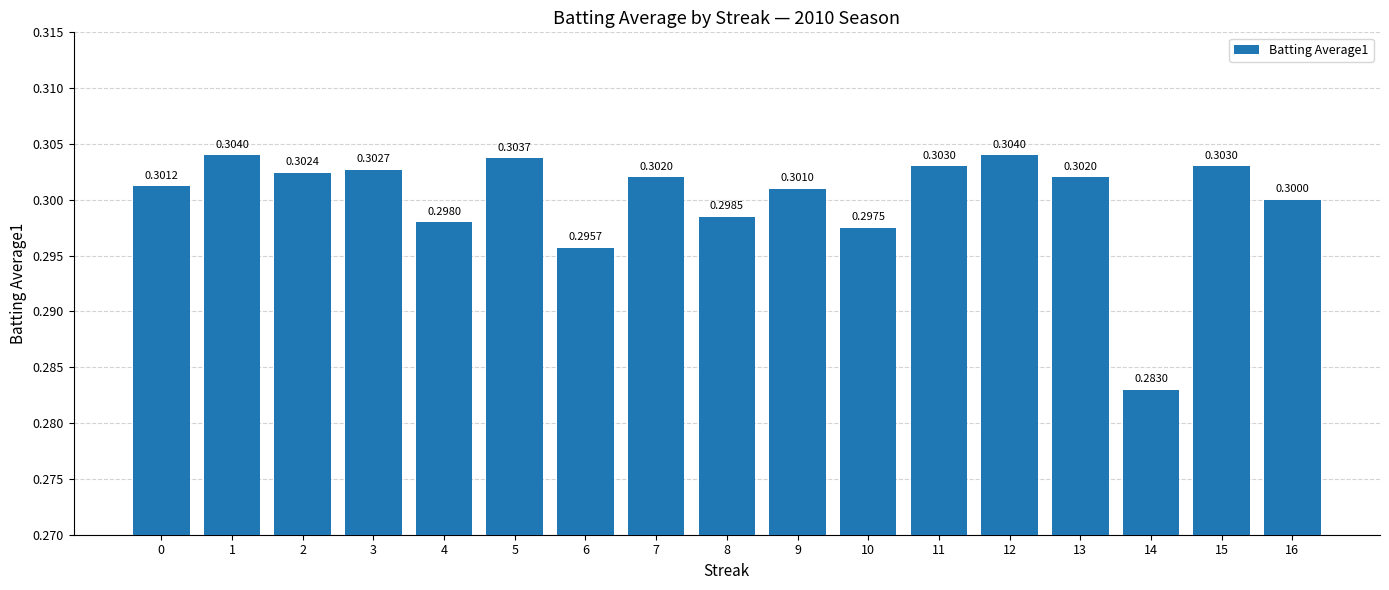

How many bars are there in total?

17